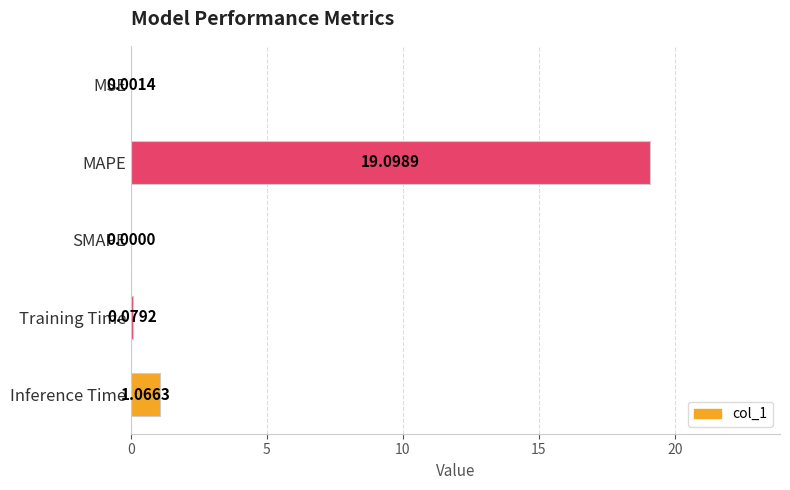

What is the sum of all values?

20.2